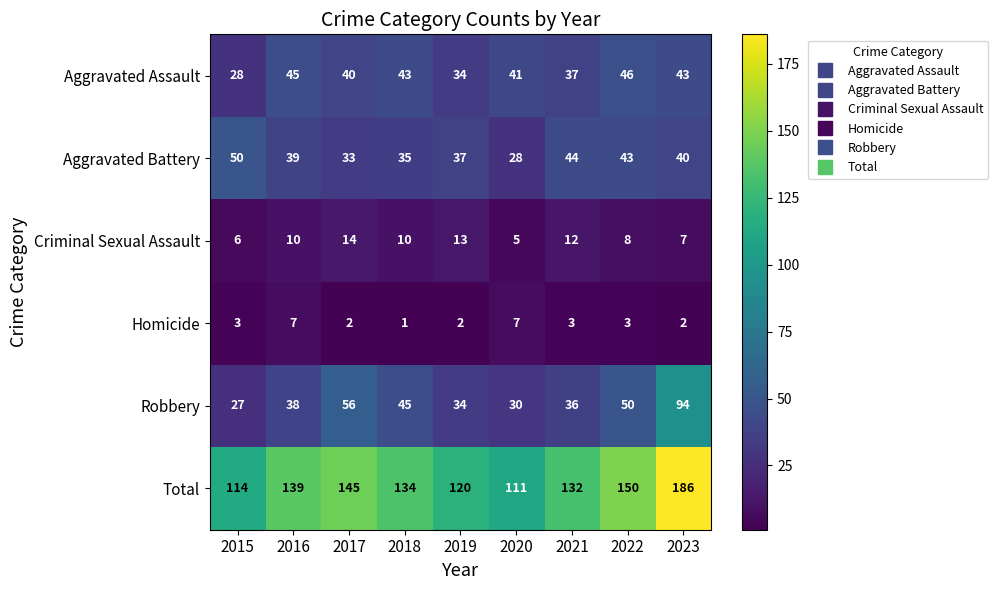

What is the difference between the highest and lowest values at 2021?

129